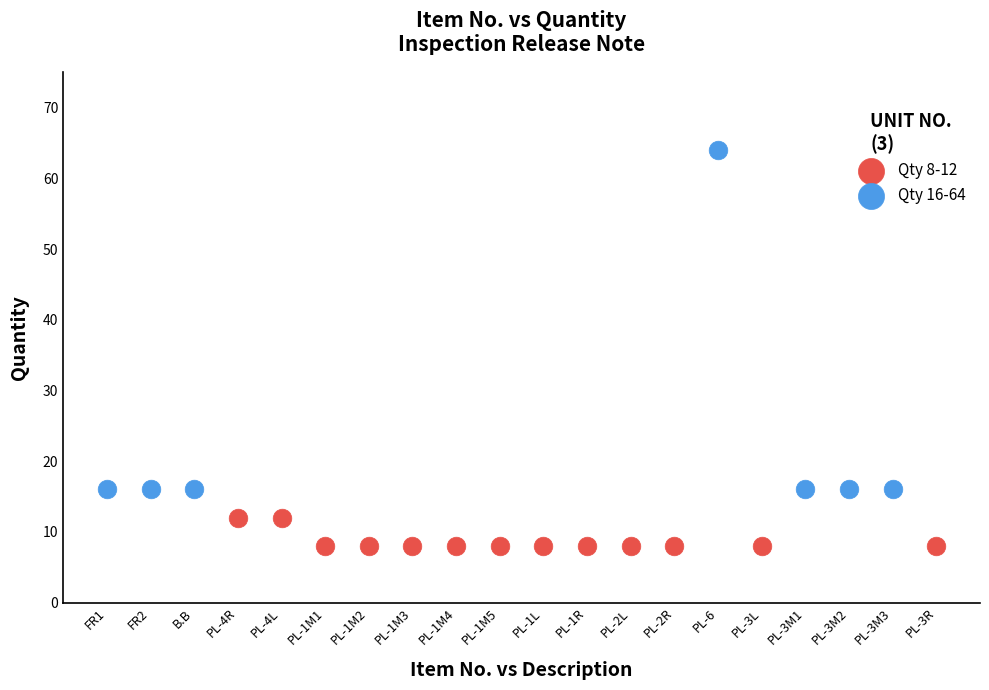

Which series reaches the minimum Y coordinate?

Qty 8-12